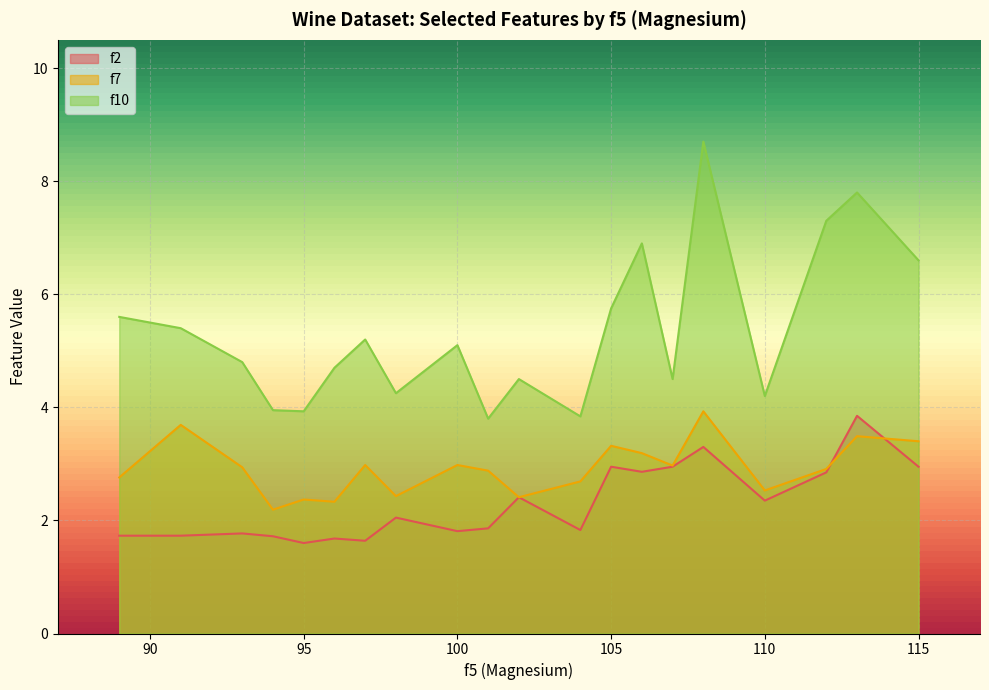

At which label is f10 closest to 6?

105